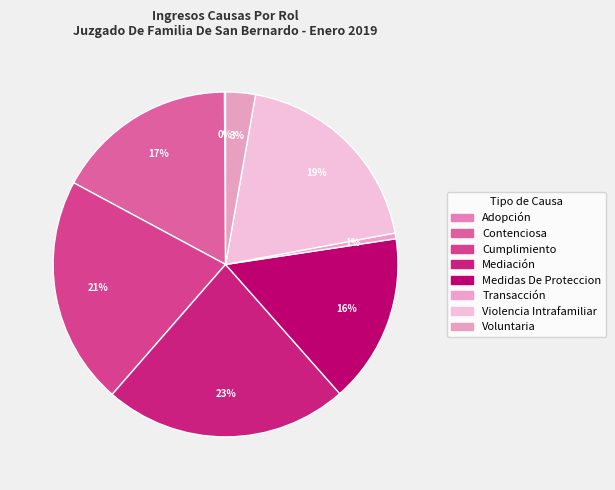

What is the smallest slice in the pie chart?

Adopción